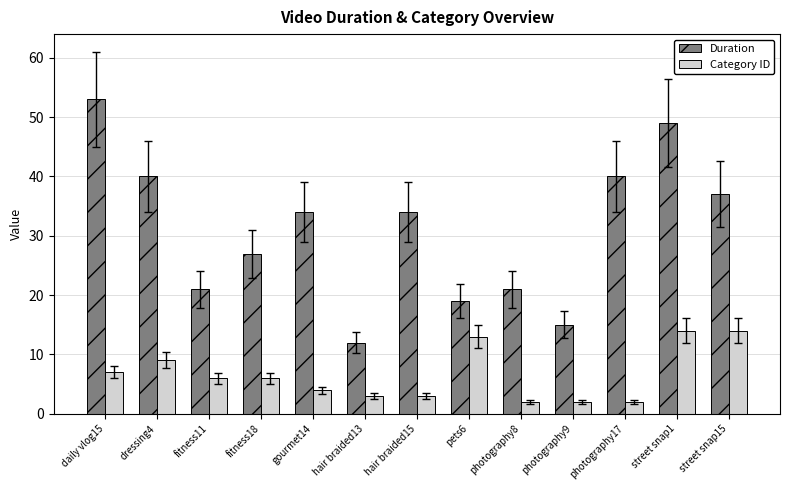

What is the average value of the Category ID series?

7